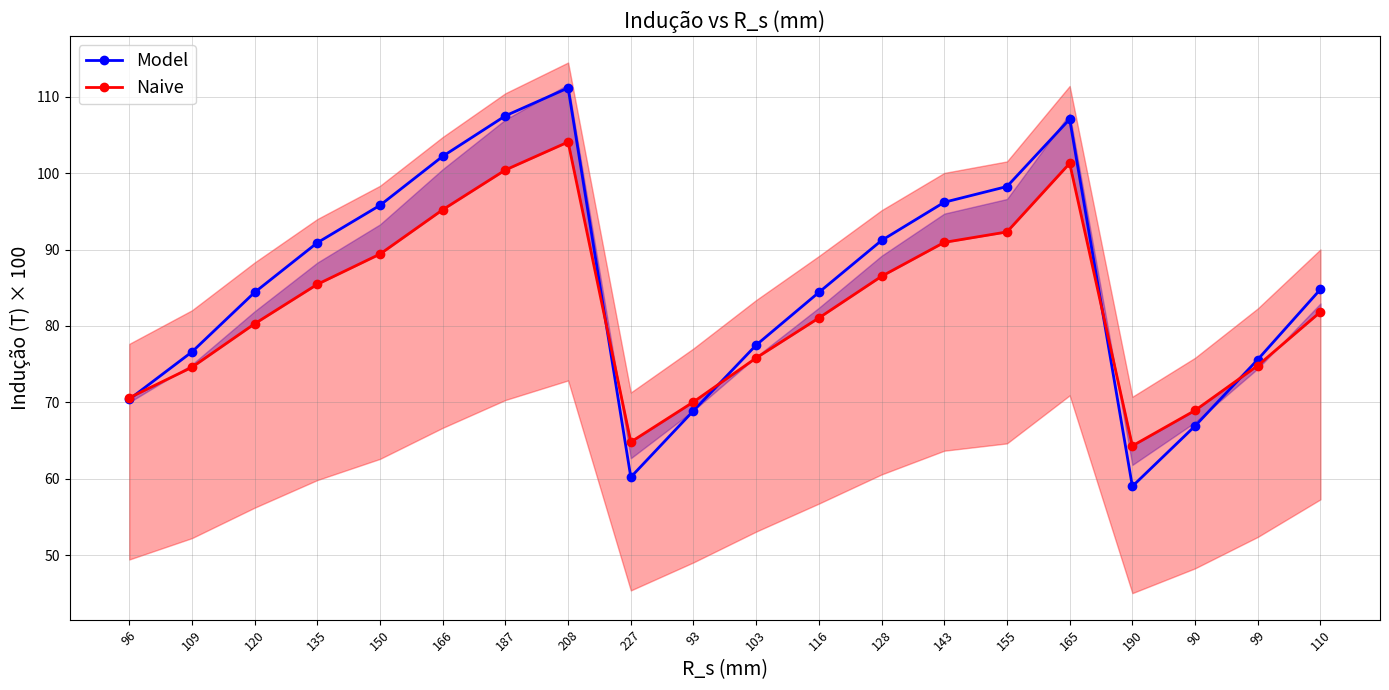

Where is the first local minimum for Model?

227